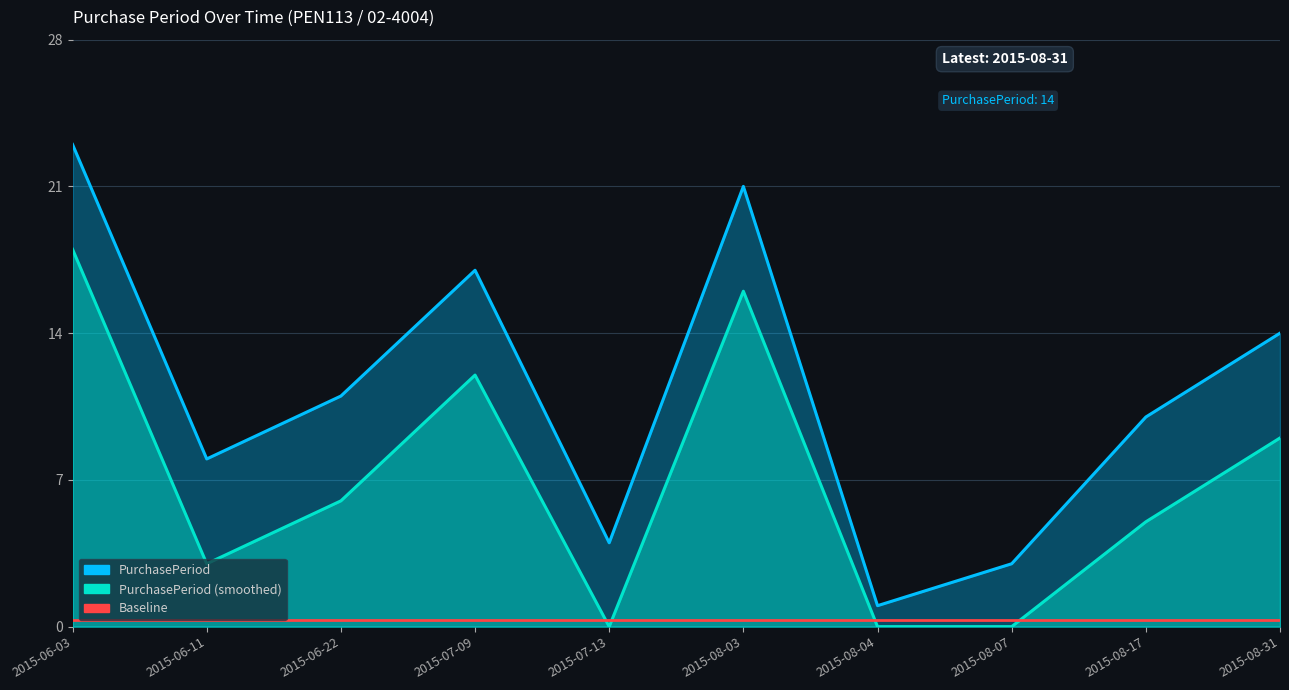

What is the label of the 6th point from the left?

2015-08-03